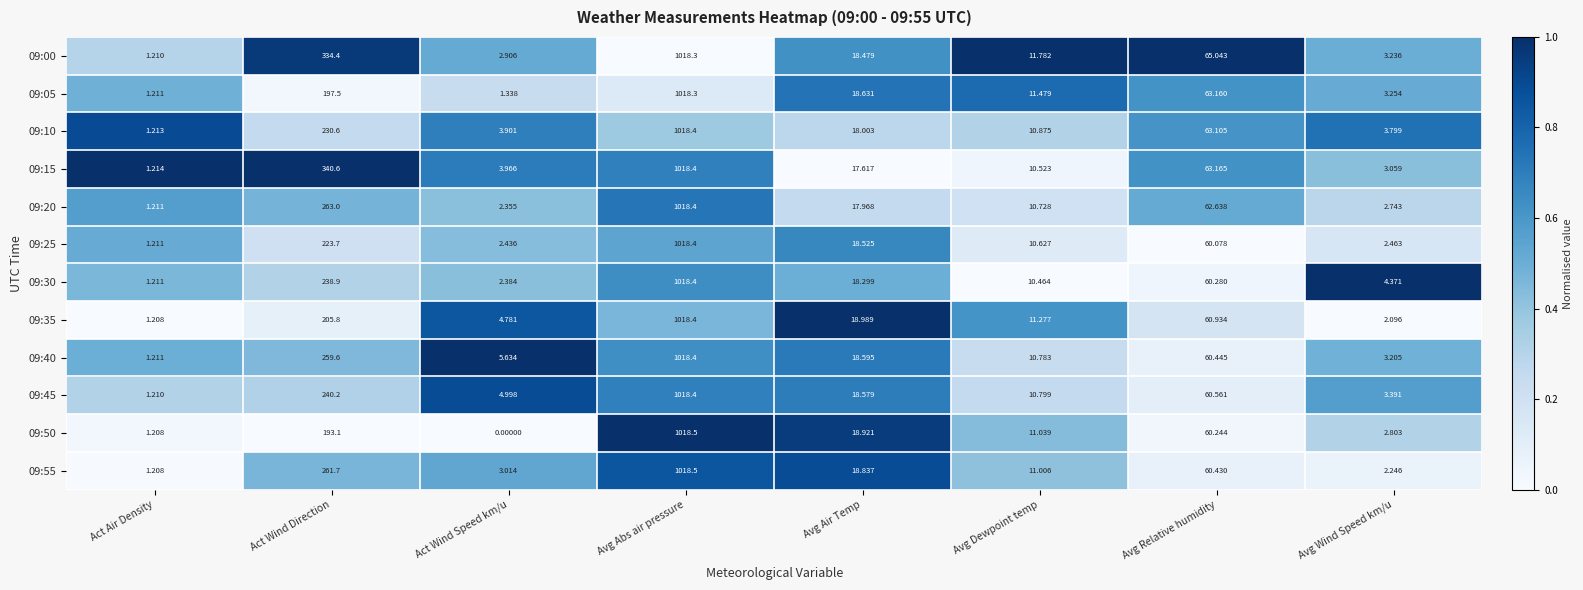

List the labels in order of 09:45 value, smallest first.

Act Air Density, Avg Wind Speed km/u, Act Wind Speed km/u, Avg Dewpoint temp, Avg Air Temp, Avg Relative humidity, Act Wind Direction, Avg Abs air pressure